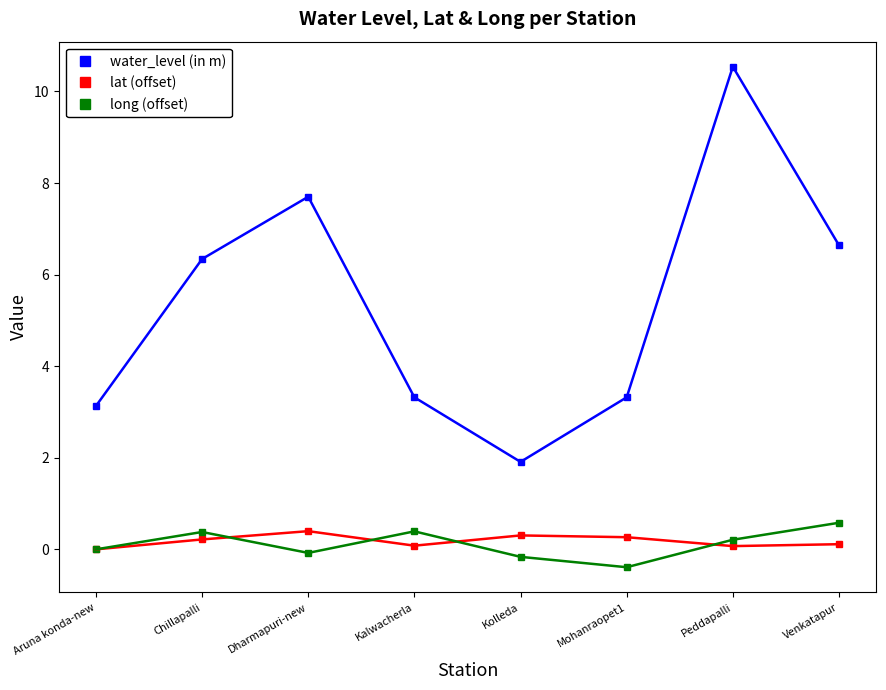

True or false: long (offset) and water_level (in m) cross at least once.

False